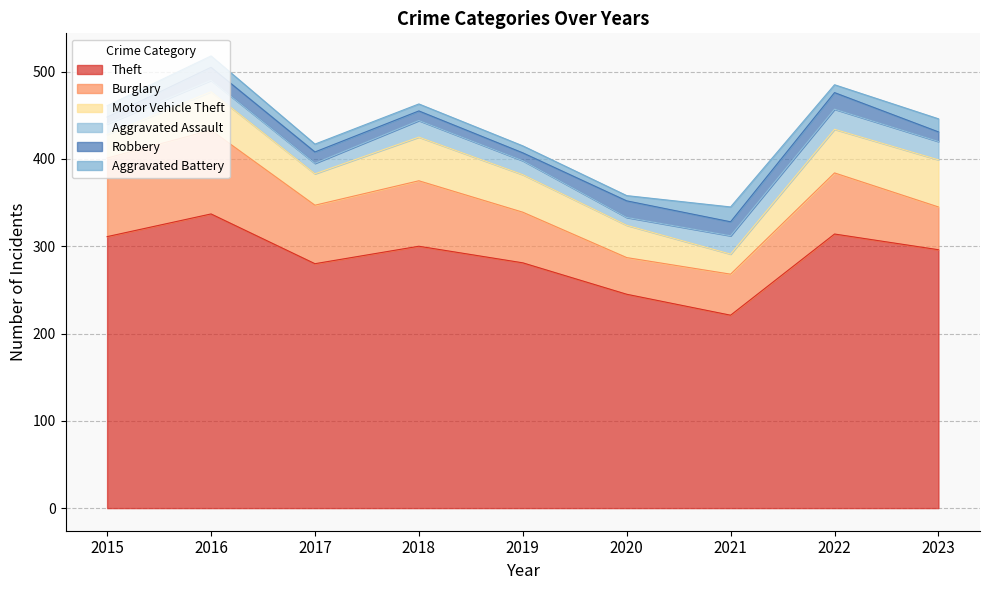

True or false: Theft and Burglary intersect in this chart.

False